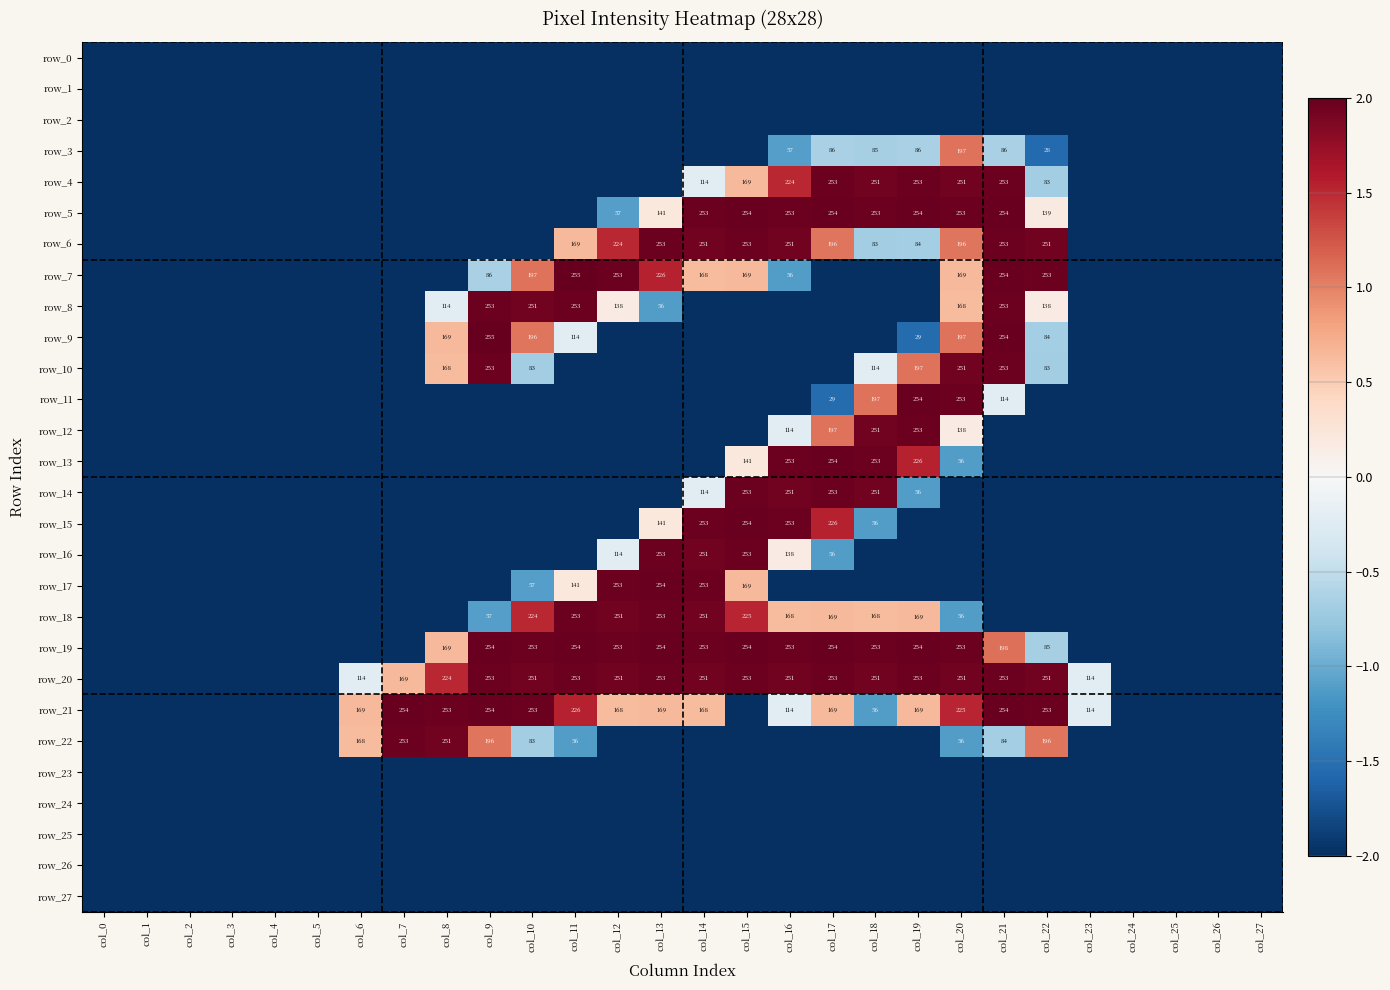

Which series has the widest spread of values?

row_7